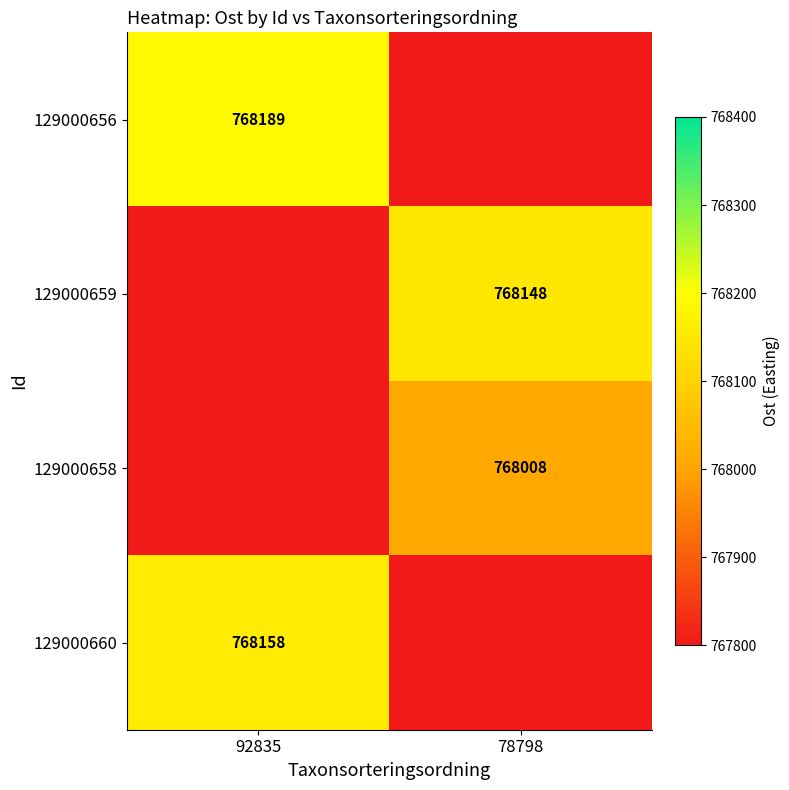

Is the value of 129000660 at 92835 greater than the value of 129000659 at 78798?

Yes